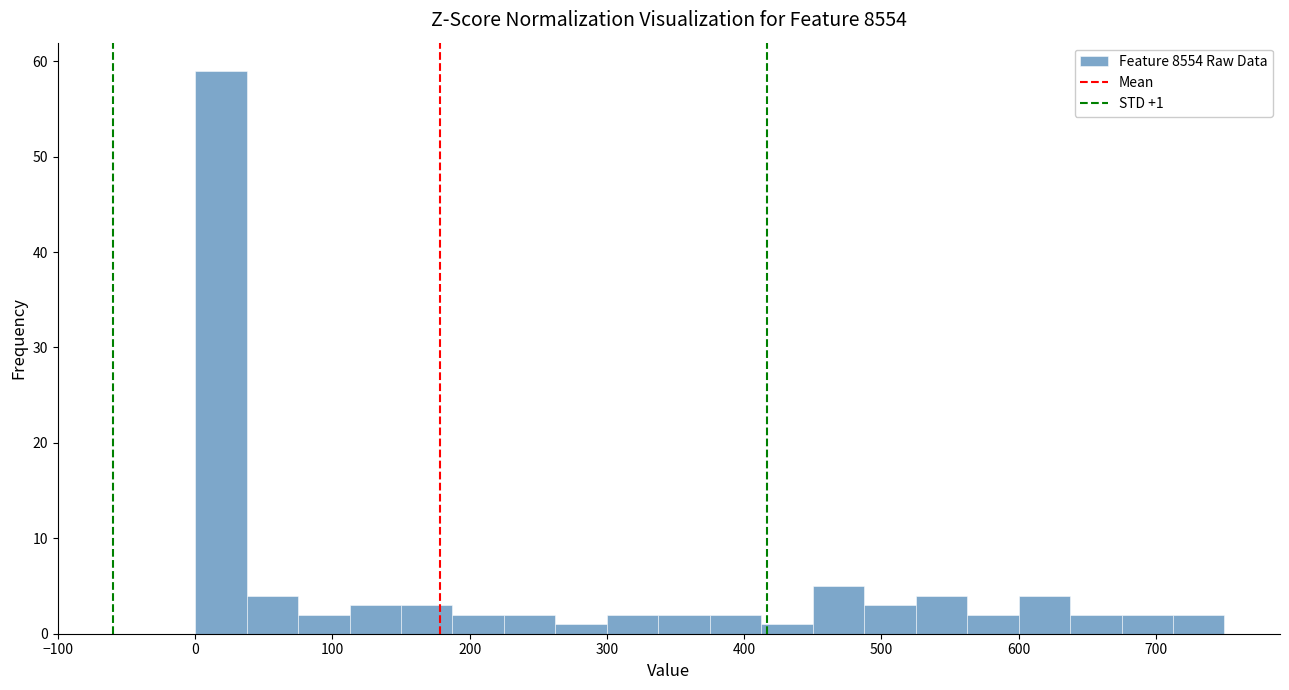

Read against the x-axis, roughly where is the centre of the tallest bar?

20